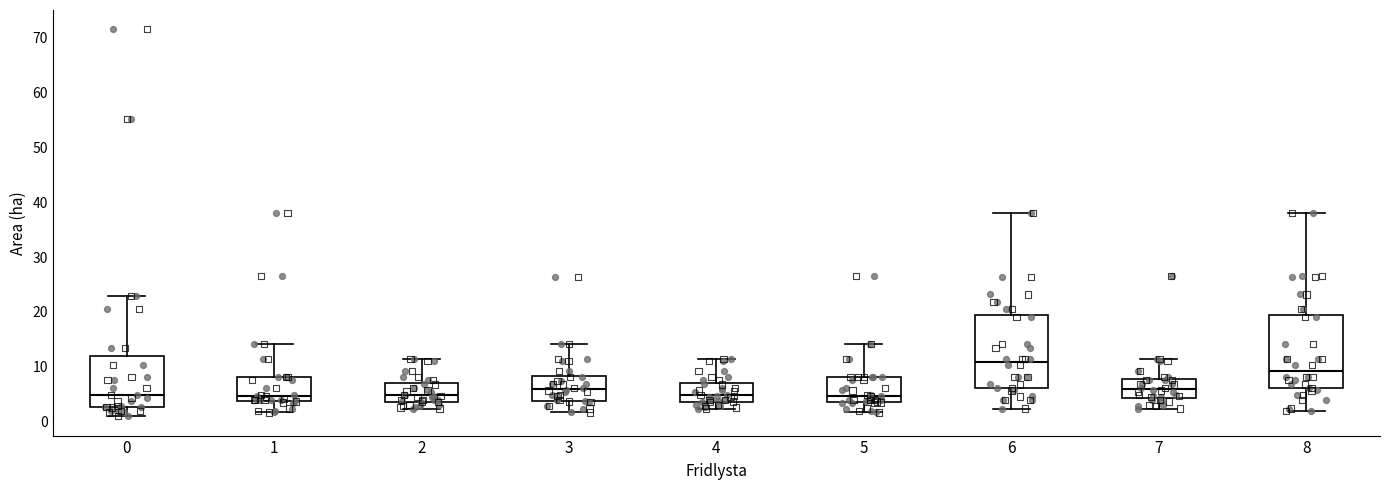

Reading left to right, read every box against the y-axis: the position of its median line, the range the box covers, and the ends of its whiskers. The values are not printed on the chart, so give them approximately, as read against the axis.

0: median 5, box 3 to 12, whiskers 1 to 23
1: median 5, box 4 to 8, whiskers 2 to 14
2: median 5, box 4 to 7, whiskers 2 to 12
3: median 6, box 4 to 8, whiskers 2 to 14
4: median 5, box 4 to 7, whiskers 2 to 12
5: median 5, box 4 to 8, whiskers 2 to 14
6: median 11, box 6 to 19, whiskers 2 to 38
7: median 6, box 4 to 8, whiskers 2 to 12
8: median 9, box 6 to 19, whiskers 2 to 38